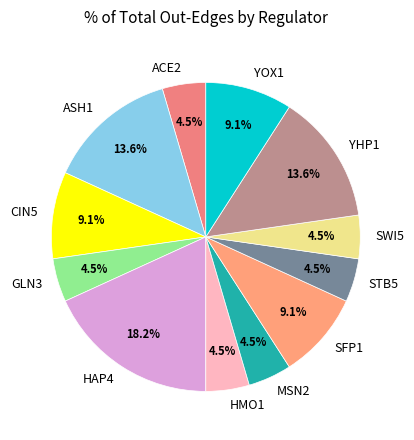

To the nearest percent, what is the difference between the largest and smallest slice percentages?

14%